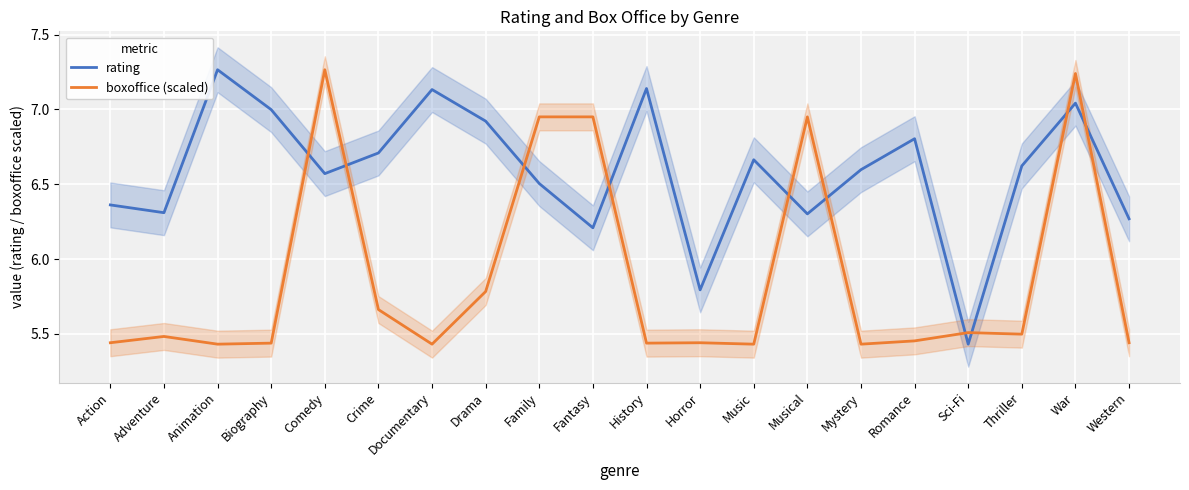

After their last crossing, which series has the higher values: rating or boxoffice (scaled)?

rating